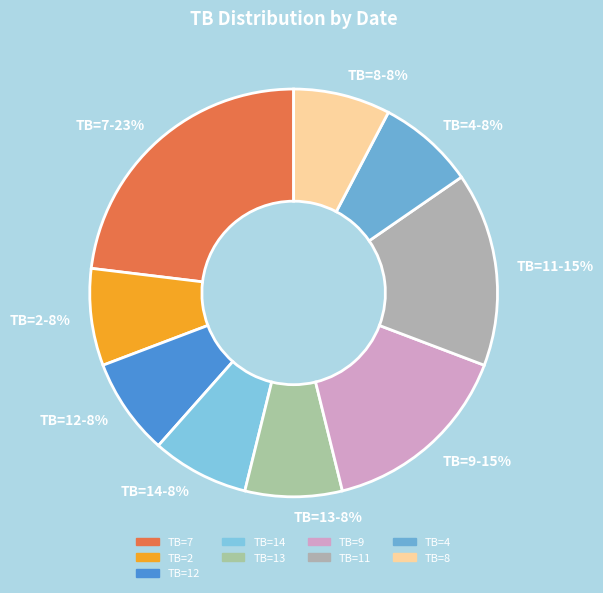

Count the number of slices in the pie.

9